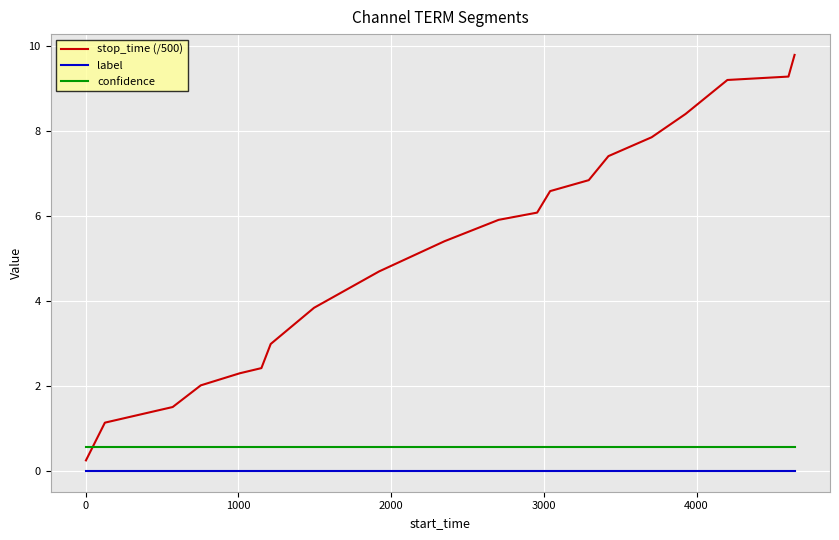

What is the greatest value displayed?

9.8